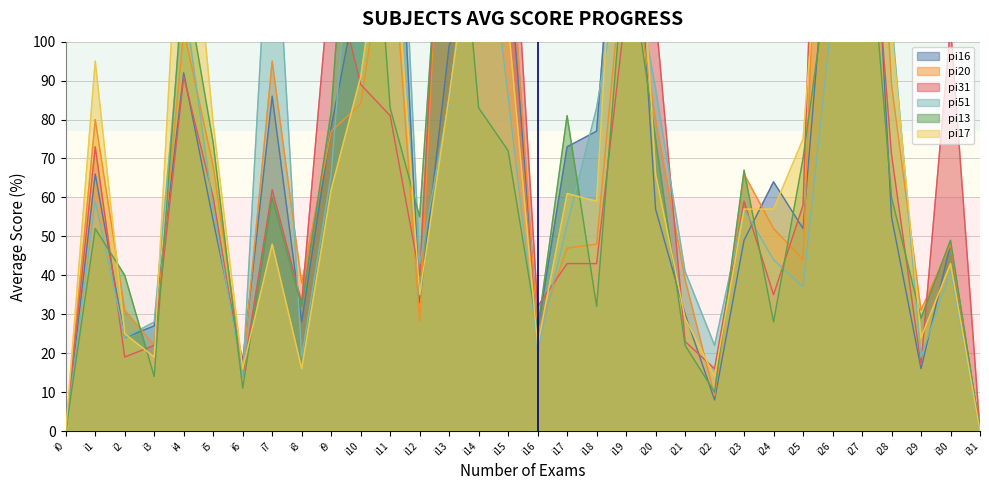

How many intersections are there between pi13 and pi17?

15